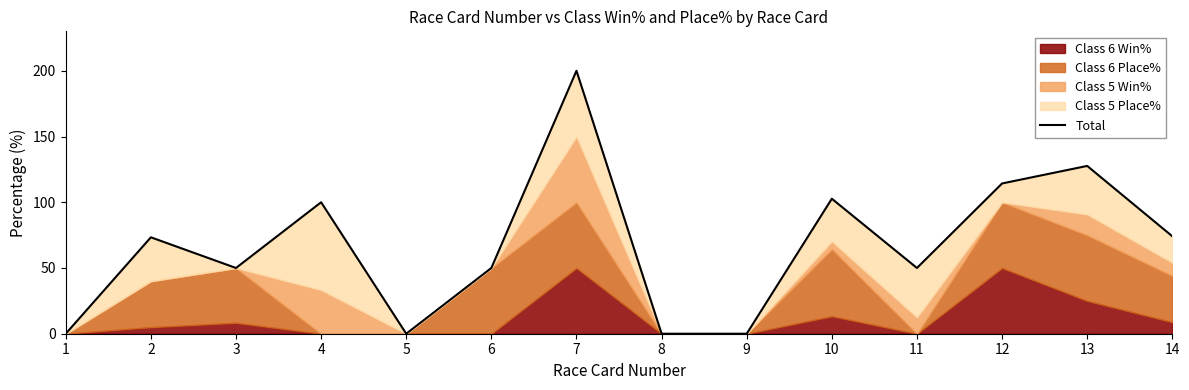

What value does the data have at 14?

74.1